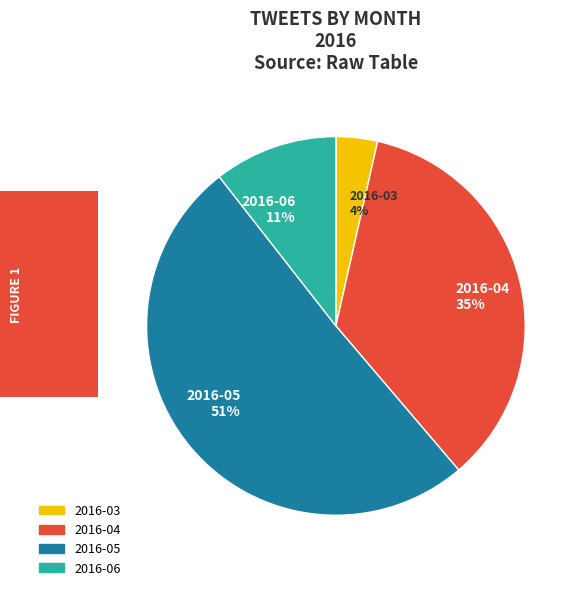

Rank the categories by value from highest to lowest.

2016-05, 2016-04, 2016-06, 2016-03